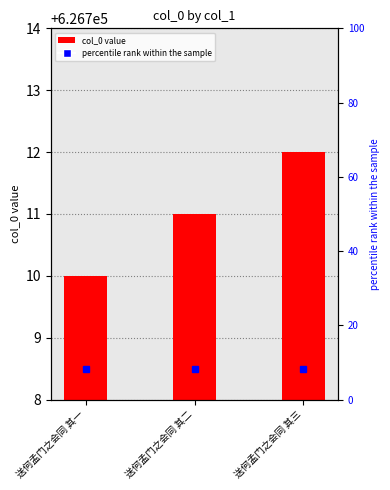

Is it true that the value at 送何孟门之会同 其二 is 626711?

True